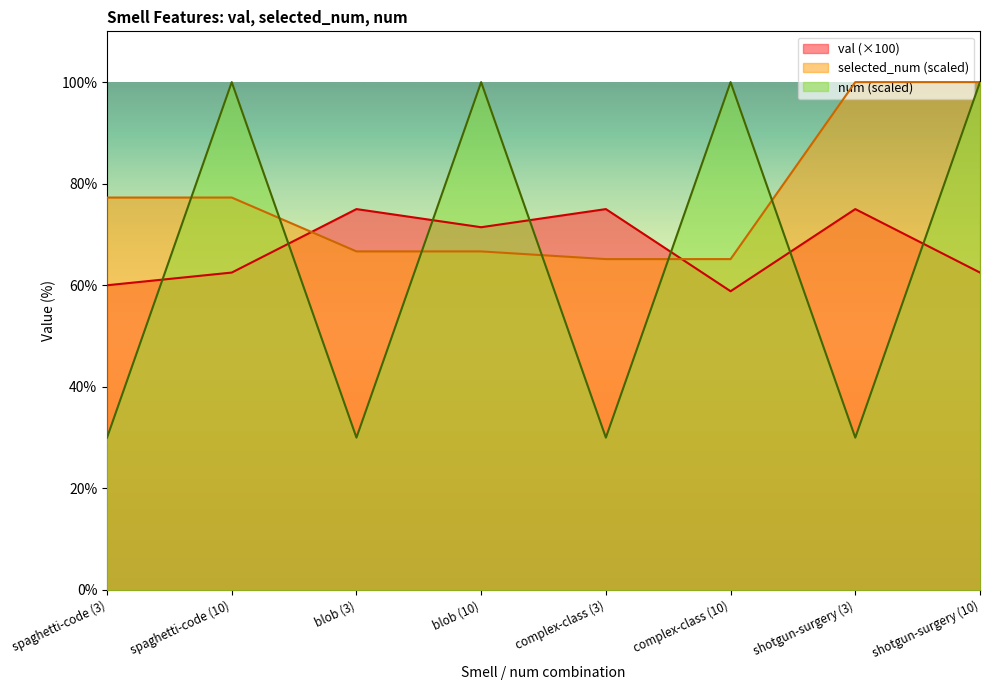

What is the maximum value for val?

75.0